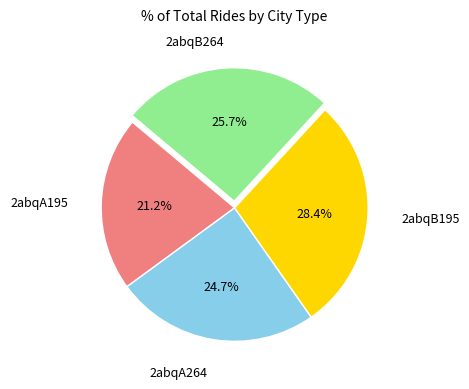

Does any single category account for the majority?

No